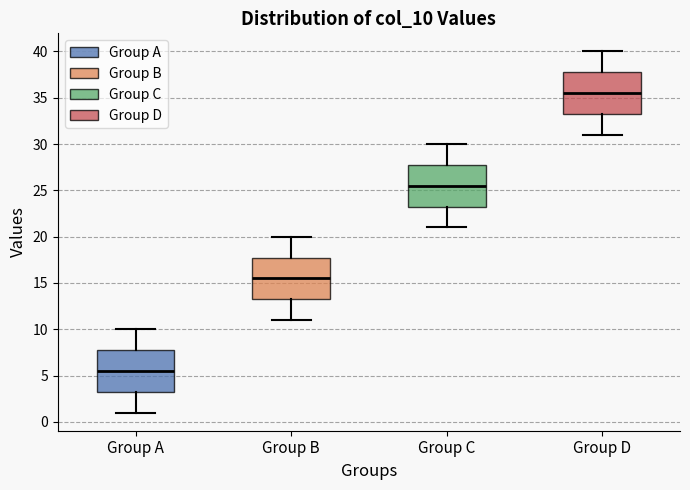

Where does the upper whisker of the box for Group D end on the y-axis? The values are not printed on the chart, so give them approximately, as read against the axis.

40.0